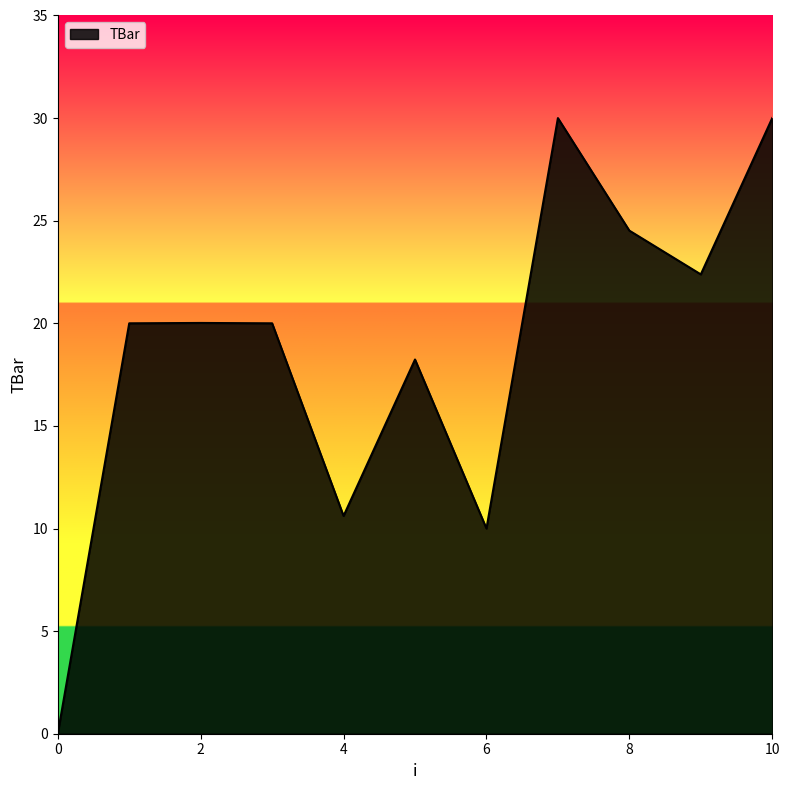

What is the greatest value displayed?

30.0